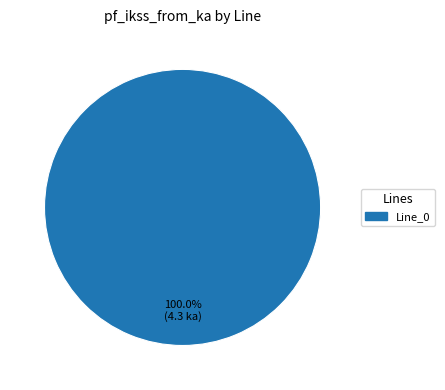

How many slices are in this pie chart?

1